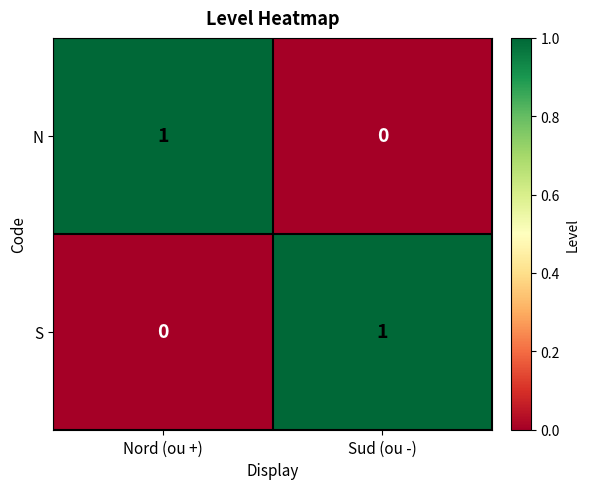

How many distinct data groups are displayed?

2